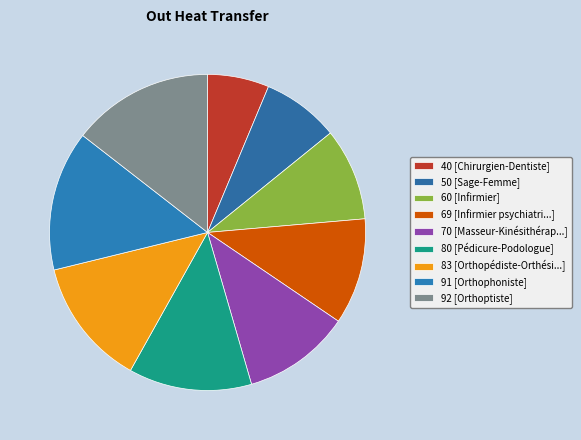

Which slice is the smallest?

40 [Chirurgien-Dentiste]